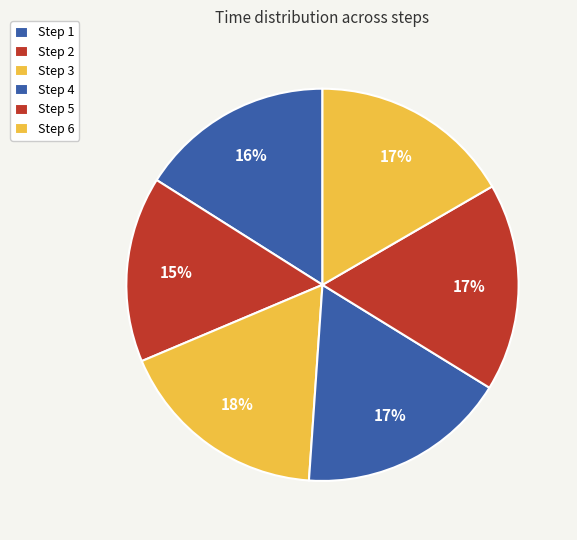

Which category has the smallest portion of the pie?

Step 2